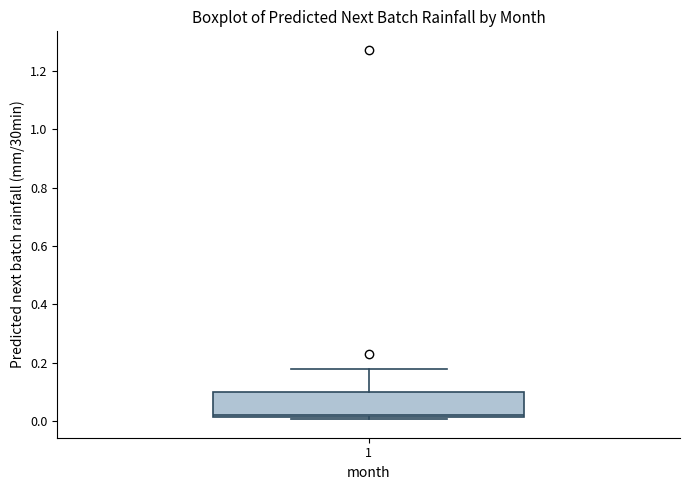

Transcribe this box plot: give where the median line is, the range the box spans, and where the two whiskers end, as read against the y-axis. The values are not printed on the chart, so give them approximately, as read against the axis.

median 0.02 (just above the box's lower edge), box 0.02 to 0.10, whiskers 0.00 to 0.18